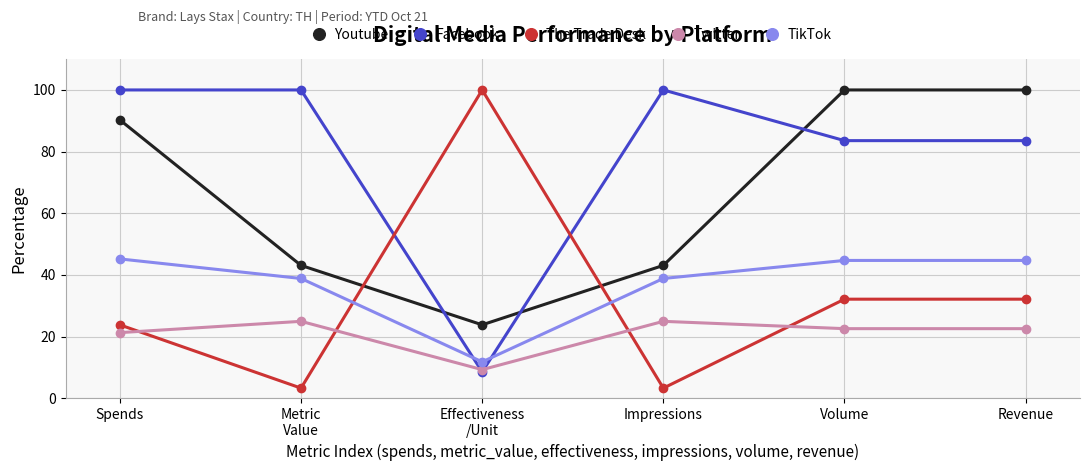

What is the average value of the Twitter series?

20.9